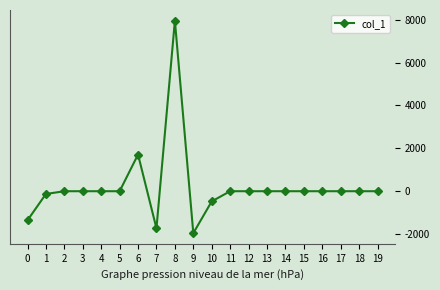

How many distinct data groups are displayed?

1